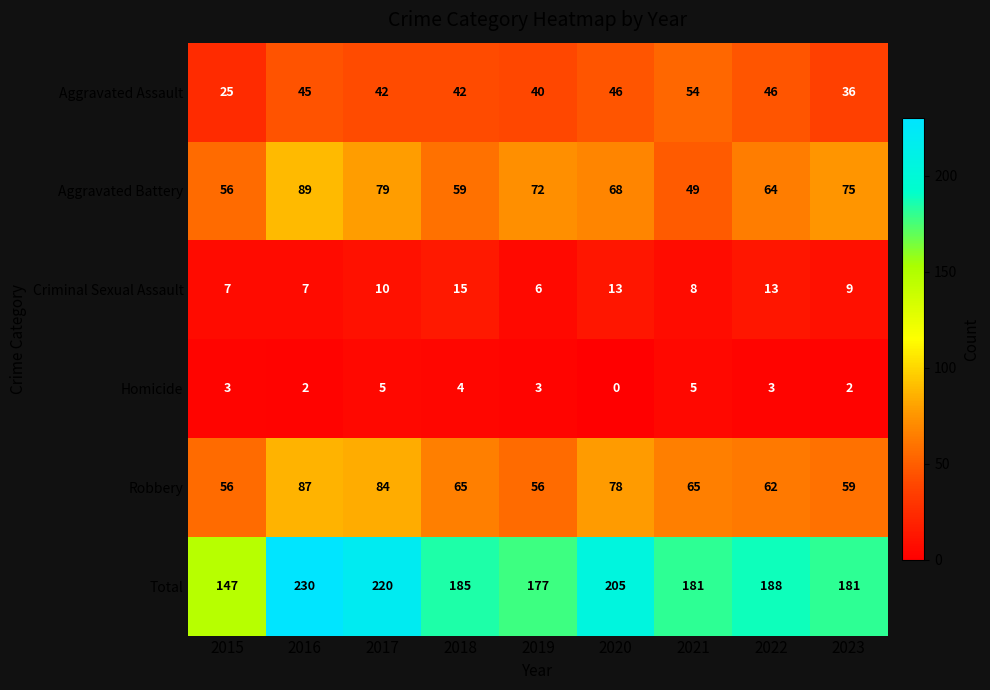

At how many categories does at least one series exceed 169?

8